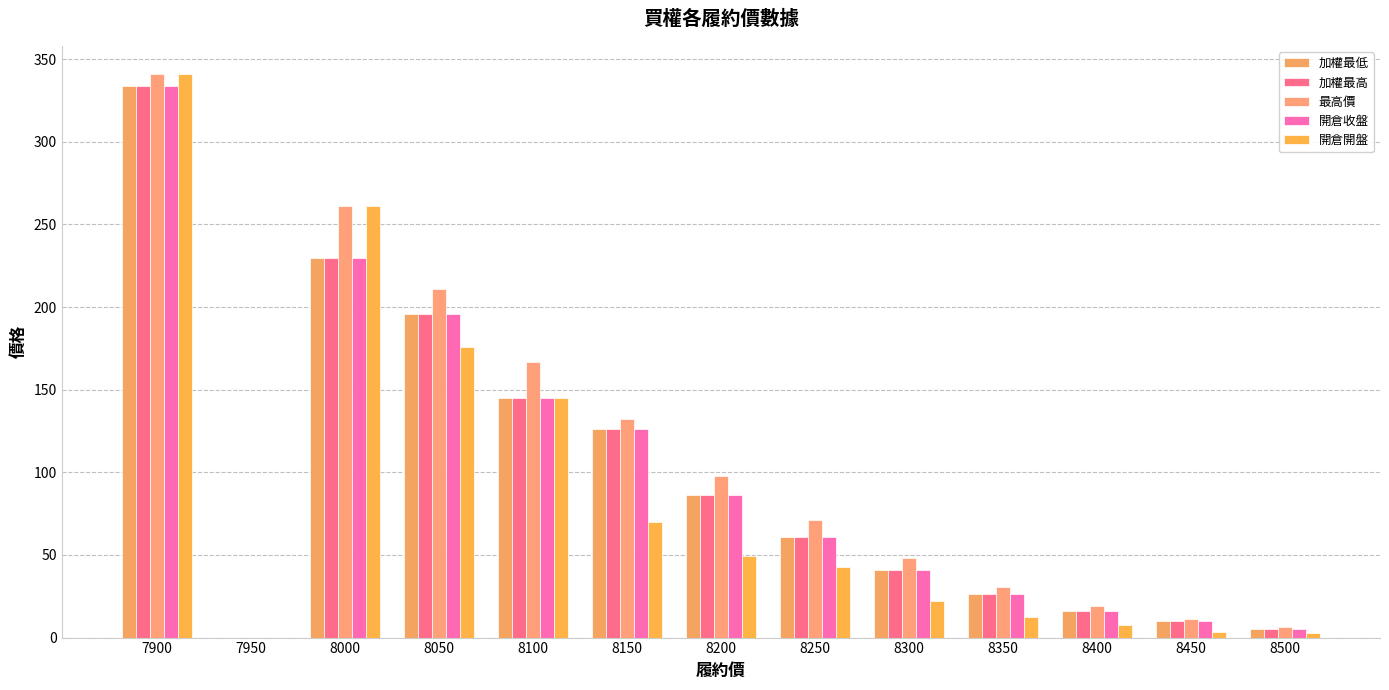

Are the bars horizontal?

No